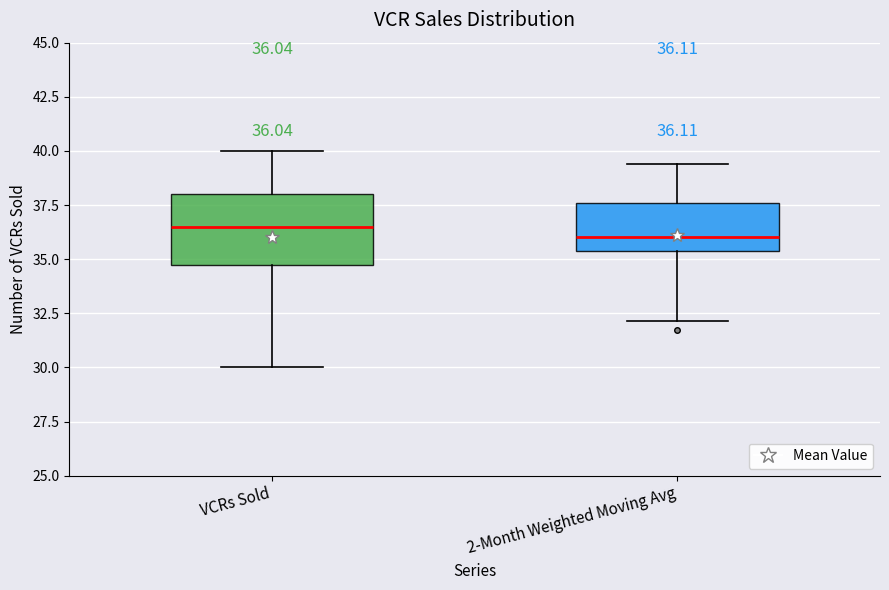

Which box is the tallest, from its lower edge to its upper edge?

VCRs Sold